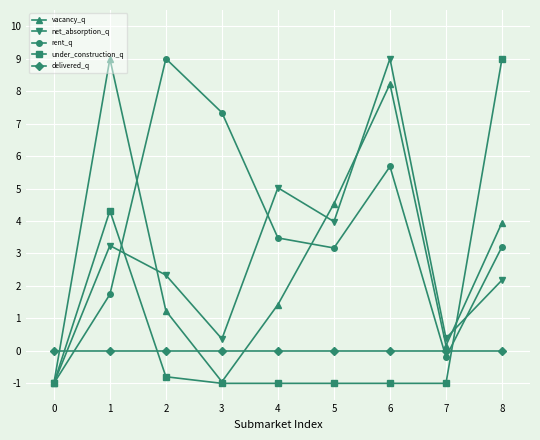

What are all the series names shown in the legend?

vacancy_q, net_absorption_q, rent_q, under_construction_q, delivered_q